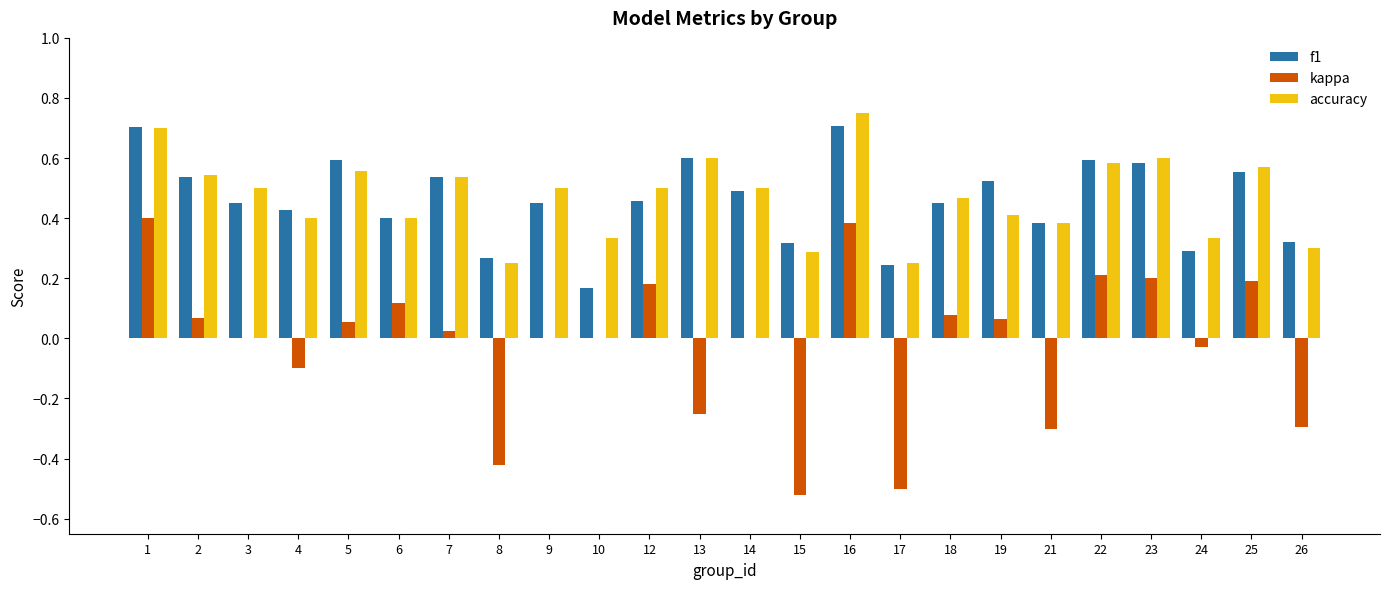

What is the total value across all series at 4?

0.7